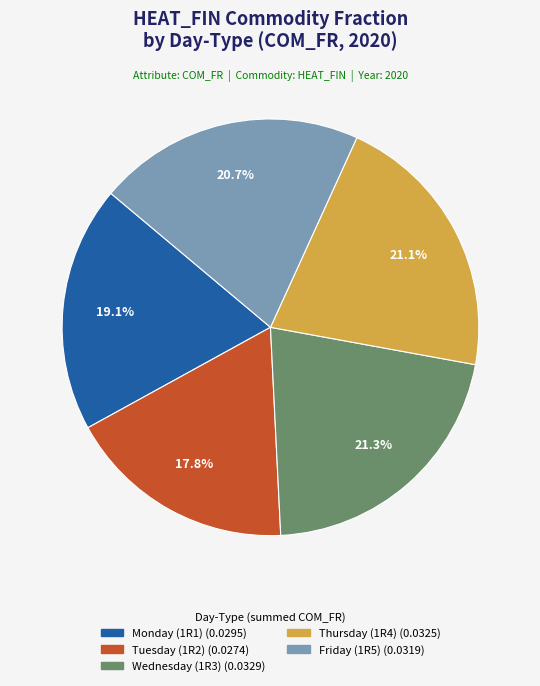

Is there any slice that represents more than half of the pie?

No